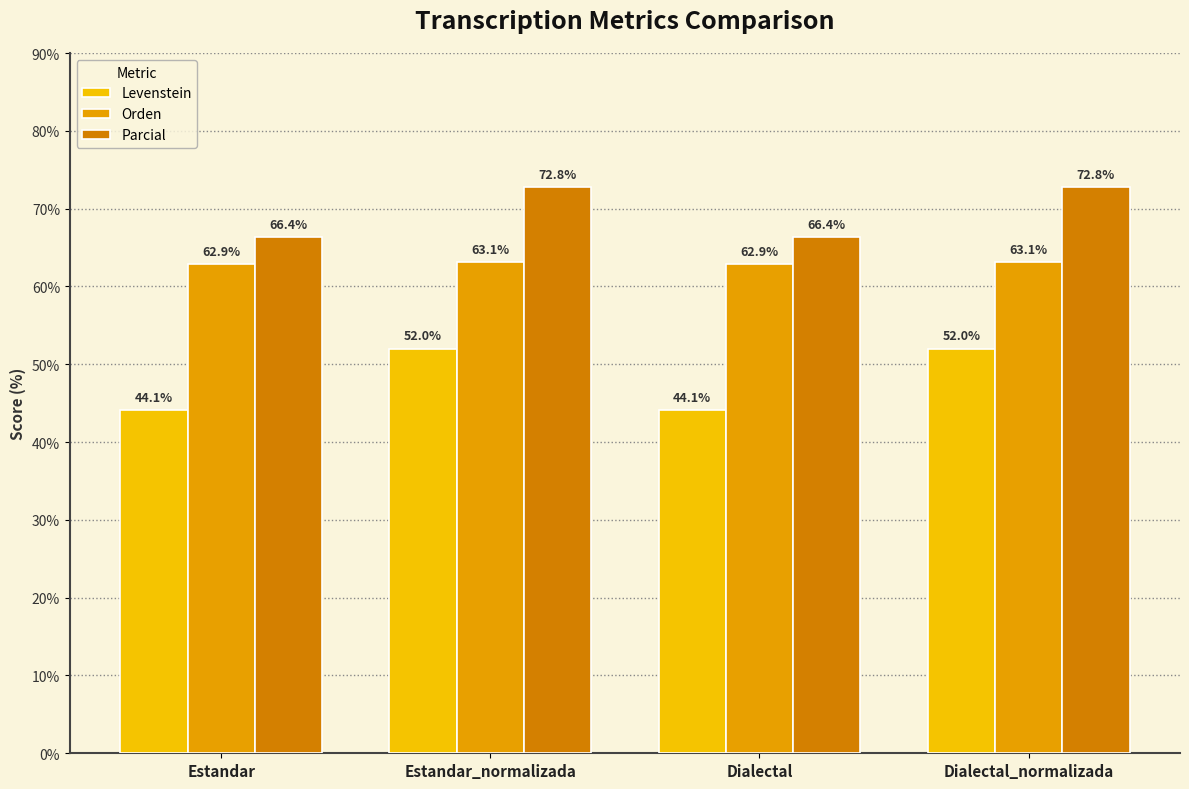

What is the spread (max minus min) of values at Estandar_normalizada?

20.8